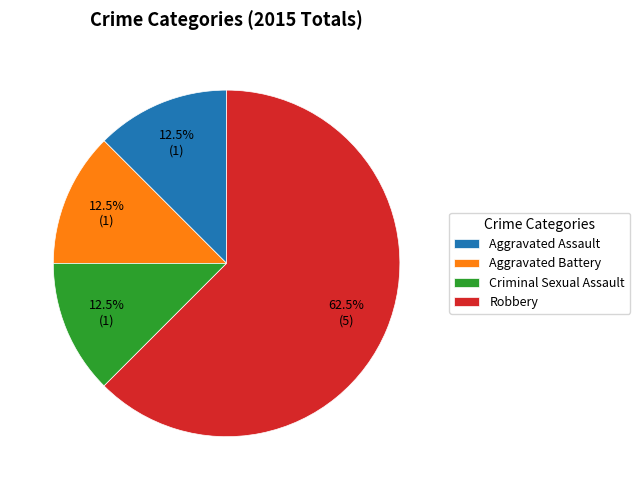

What percentage do Robbery and Aggravated Battery together represent?

75.0%